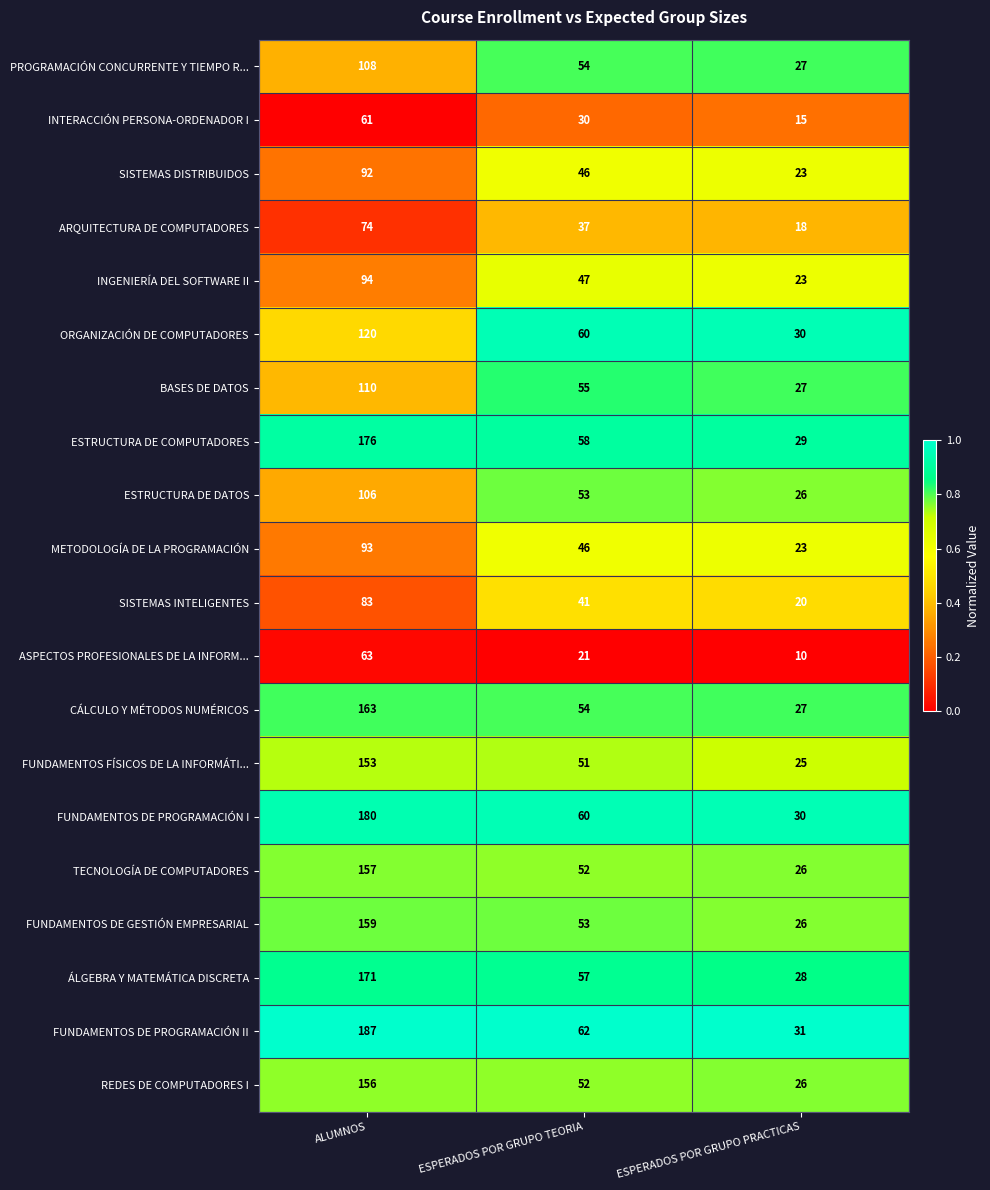

At ALUMNOS, list the series in order from largest to smallest.

FUNDAMENTOS DE PROGRAMACIÓN II, FUNDAMENTOS DE PROGRAMACIÓN I, ESTRUCTURA DE COMPUTADORES, ÁLGEBRA Y MATEMÁTICA DISCRETA, CÁLCULO Y MÉTODOS NUMÉRICOS, FUNDAMENTOS DE GESTIÓN EMPRESARIAL, TECNOLOGÍA DE COMPUTADORES, REDES DE COMPUTADORES I, FUNDAMENTOS FÍSICOS DE LA INFORMÁTI..., ORGANIZACIÓN DE COMPUTADORES, BASES DE DATOS, PROGRAMACIÓN CONCURRENTE Y TIEMPO R..., ESTRUCTURA DE DATOS, INGENIERÍA DEL SOFTWARE II, METODOLOGÍA DE LA PROGRAMACIÓN, SISTEMAS DISTRIBUIDOS, SISTEMAS INTELIGENTES, ARQUITECTURA DE COMPUTADORES, ASPECTOS PROFESIONALES DE LA INFORM..., INTERACCIÓN PERSONA-ORDENADOR I